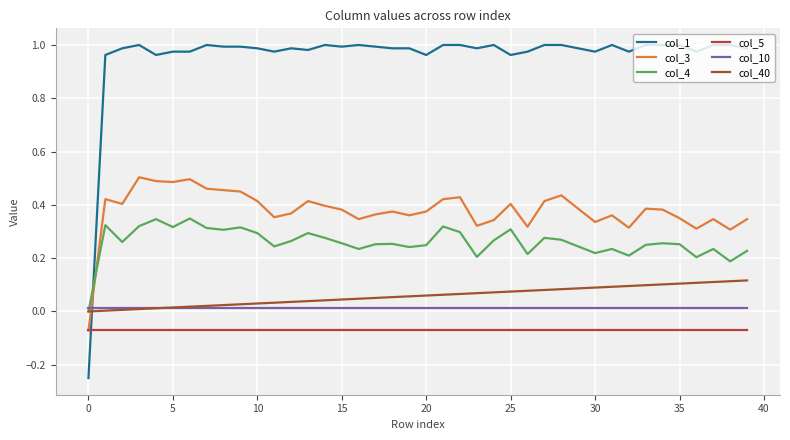

Is this an area chart (filled region under the line)?

No